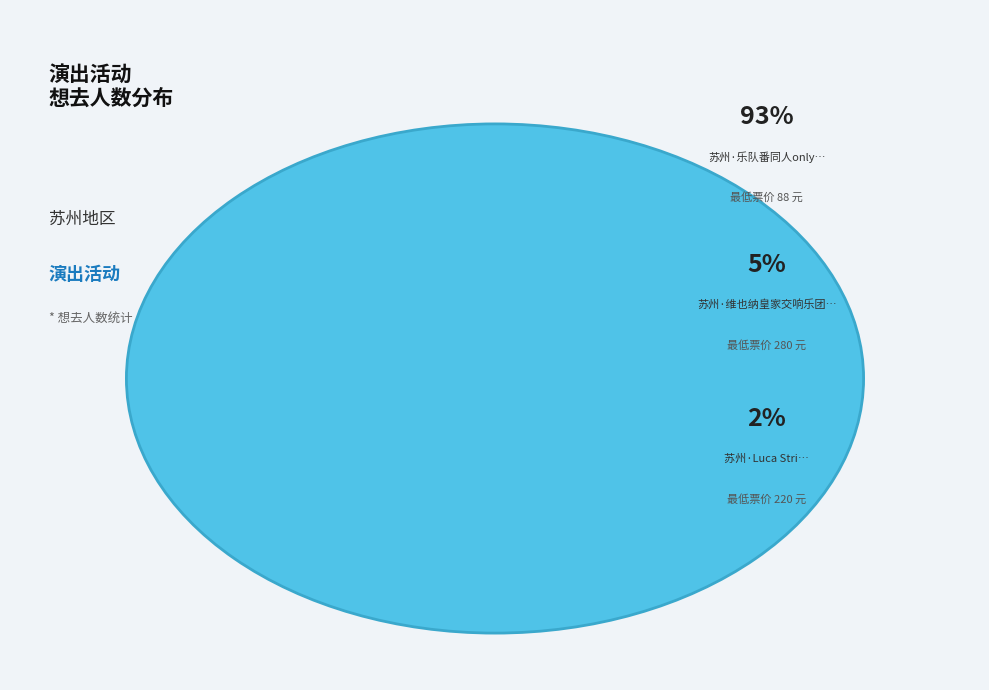

What is the smallest slice in the pie chart?

苏州·Luca Stricagnoli 2024《进化时间》指弹吉他音乐会